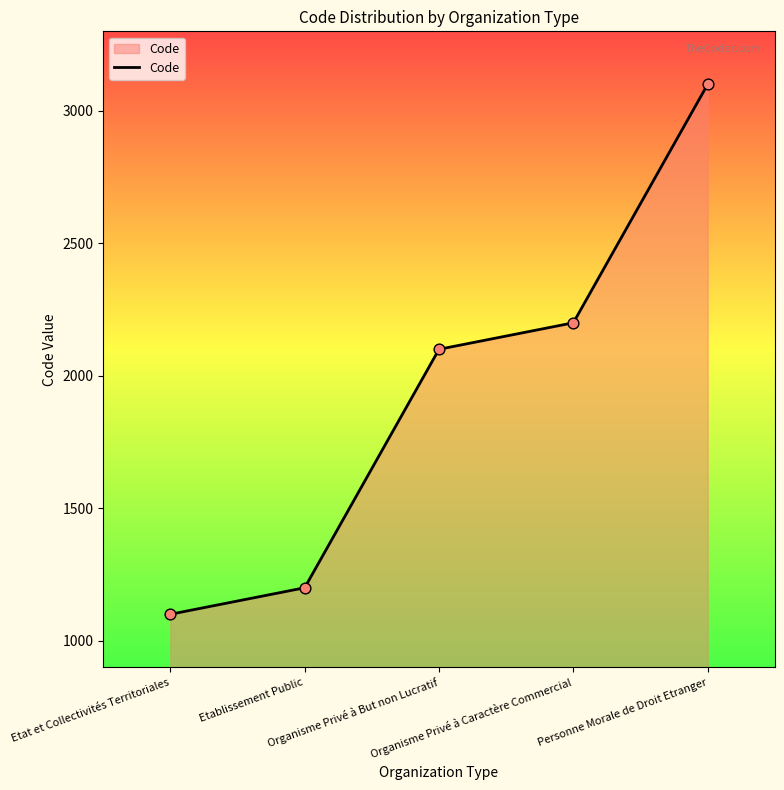

What is the ratio of the value at Etat et Collectivités Territoriales to the value at Organisme Privé à But non Lucratif?

0.5